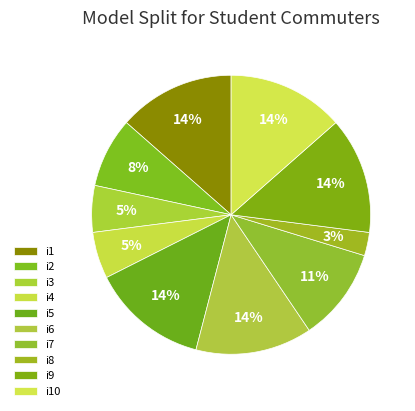

Combined, what portion of the pie is i5 and i6?

27.0%